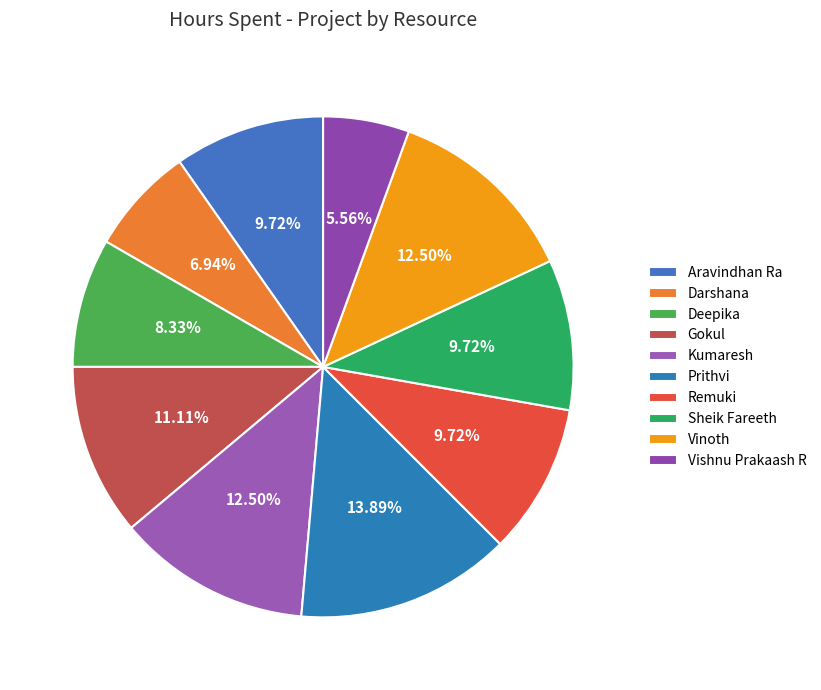

Does Darshana represent more than half of the total?

No